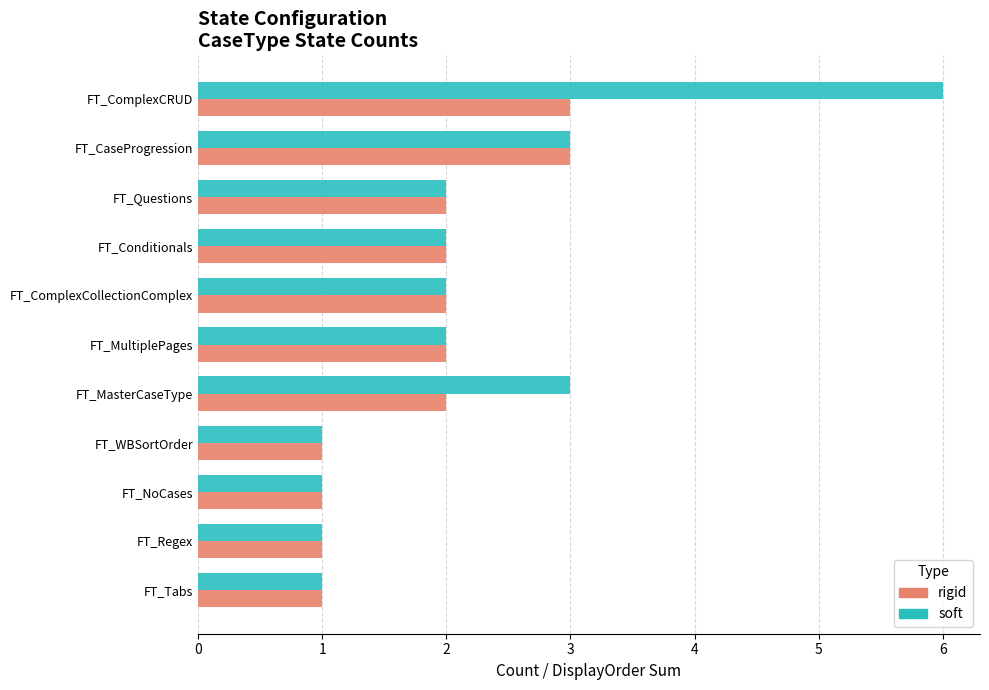

What is the difference between the maximum and minimum values in the rigid series?

2